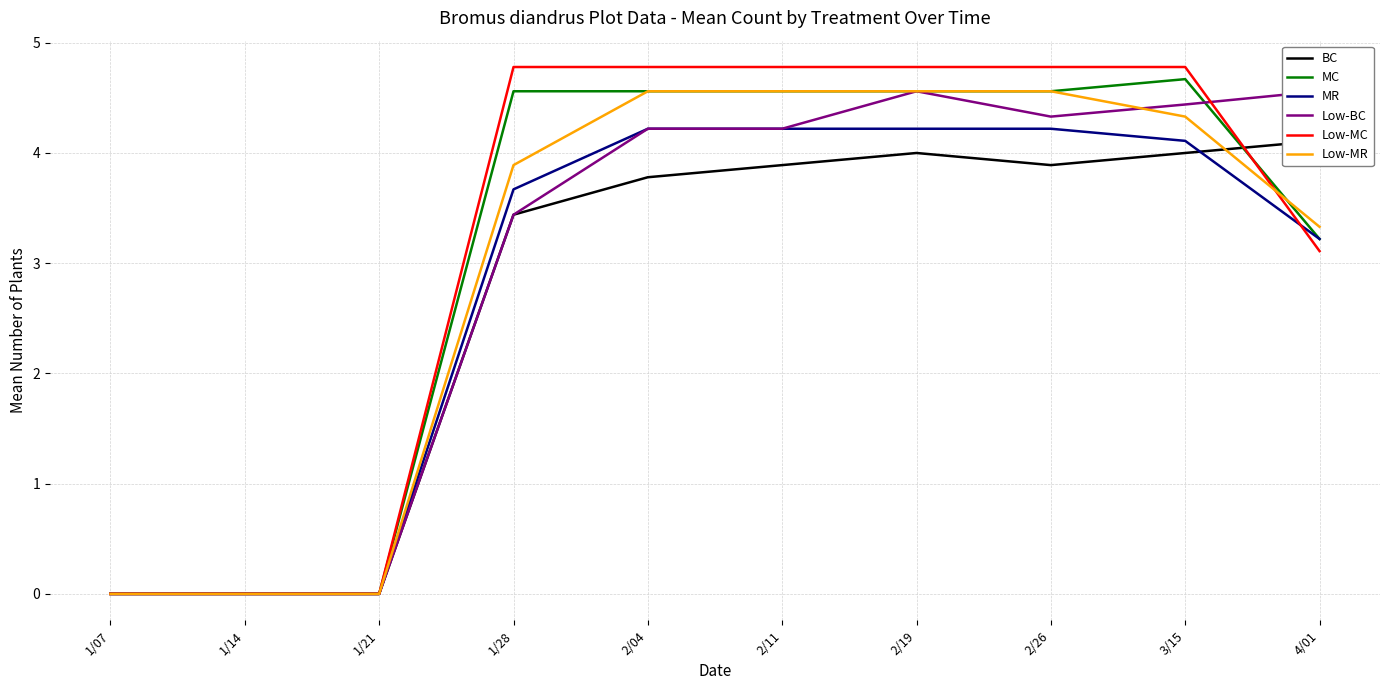

In Low-BC, how many points are lower than both neighbors (excluding endpoints)?

1